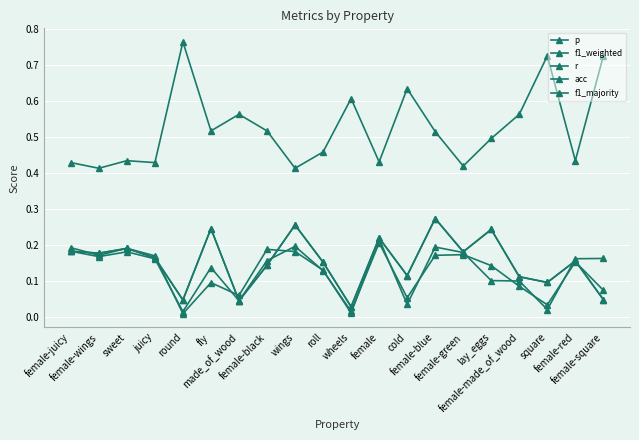

What is the difference between the acc values at female and round?

0.2